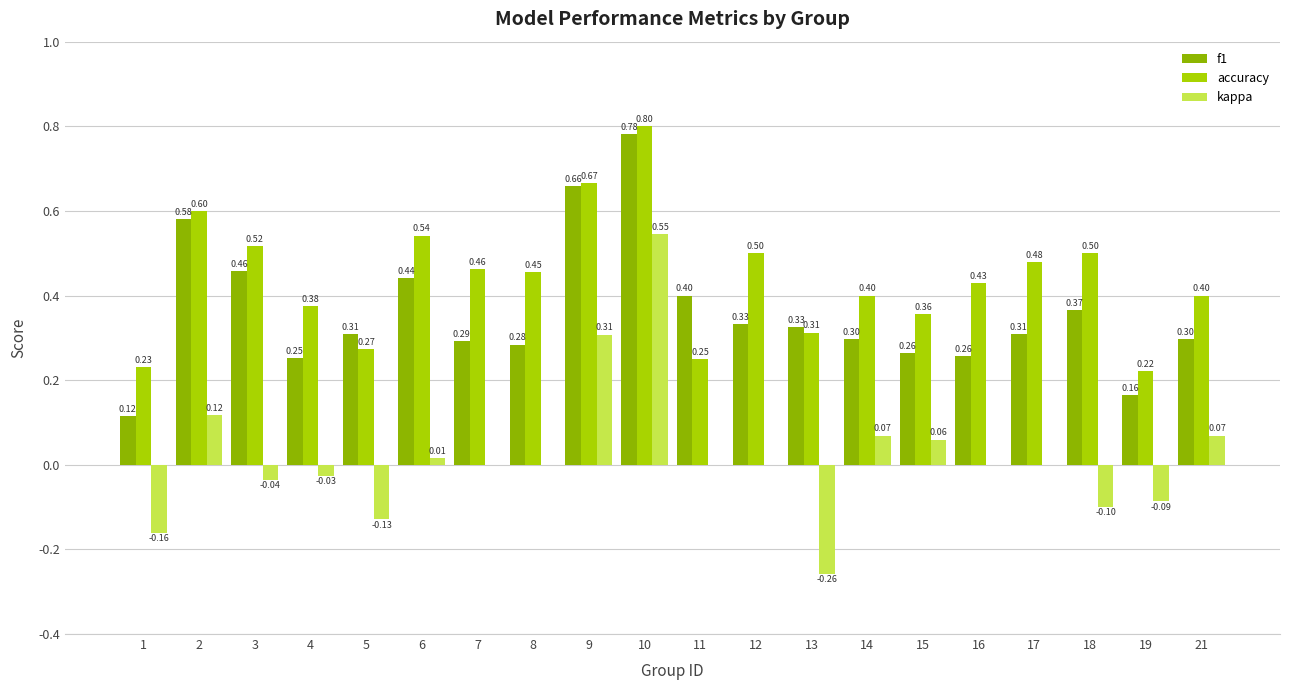

What is the spread (max minus min) of values at 1?

0.4